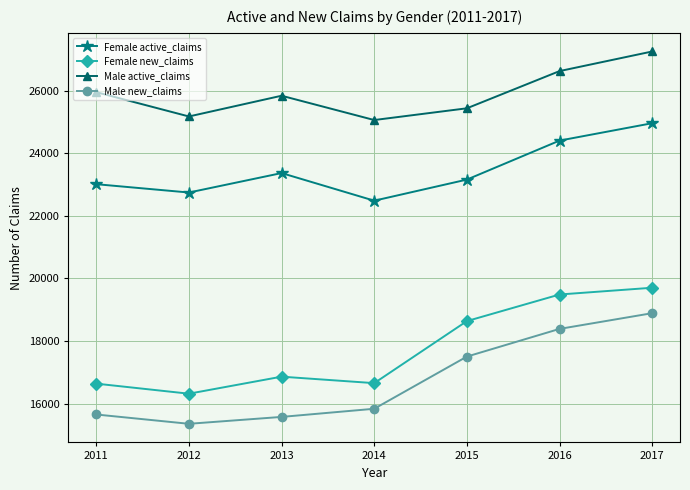

How many interior local peaks does the Female new_claims series have?

1